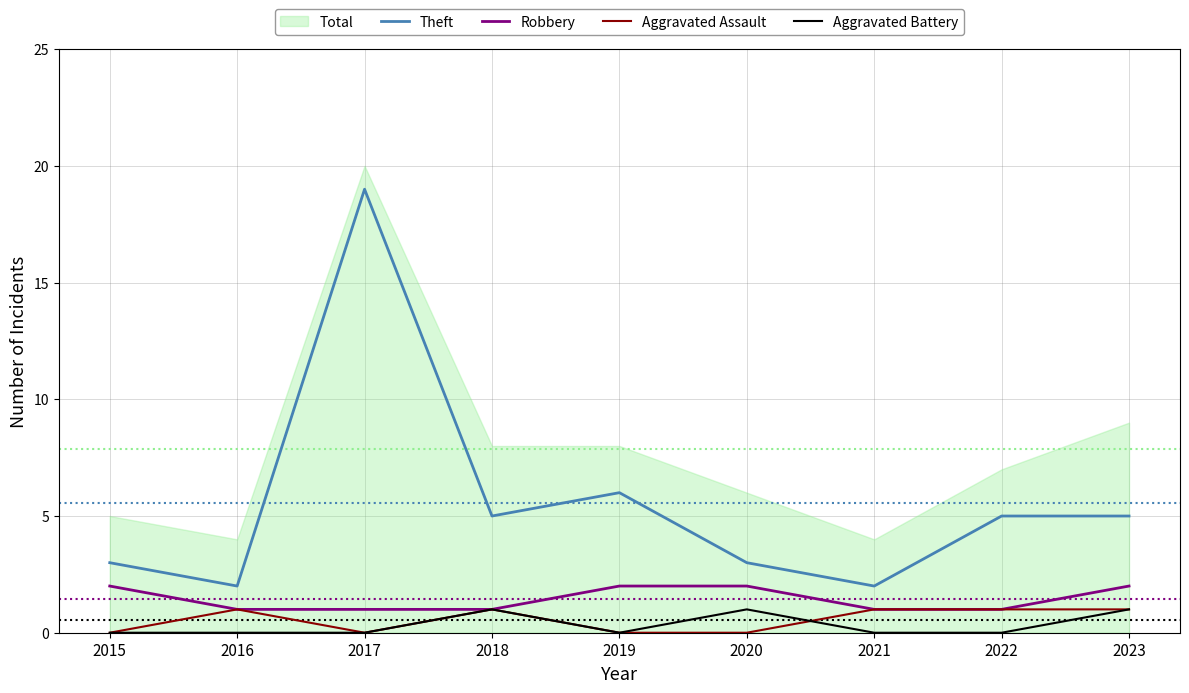

How many lines are shown in the chart?

4